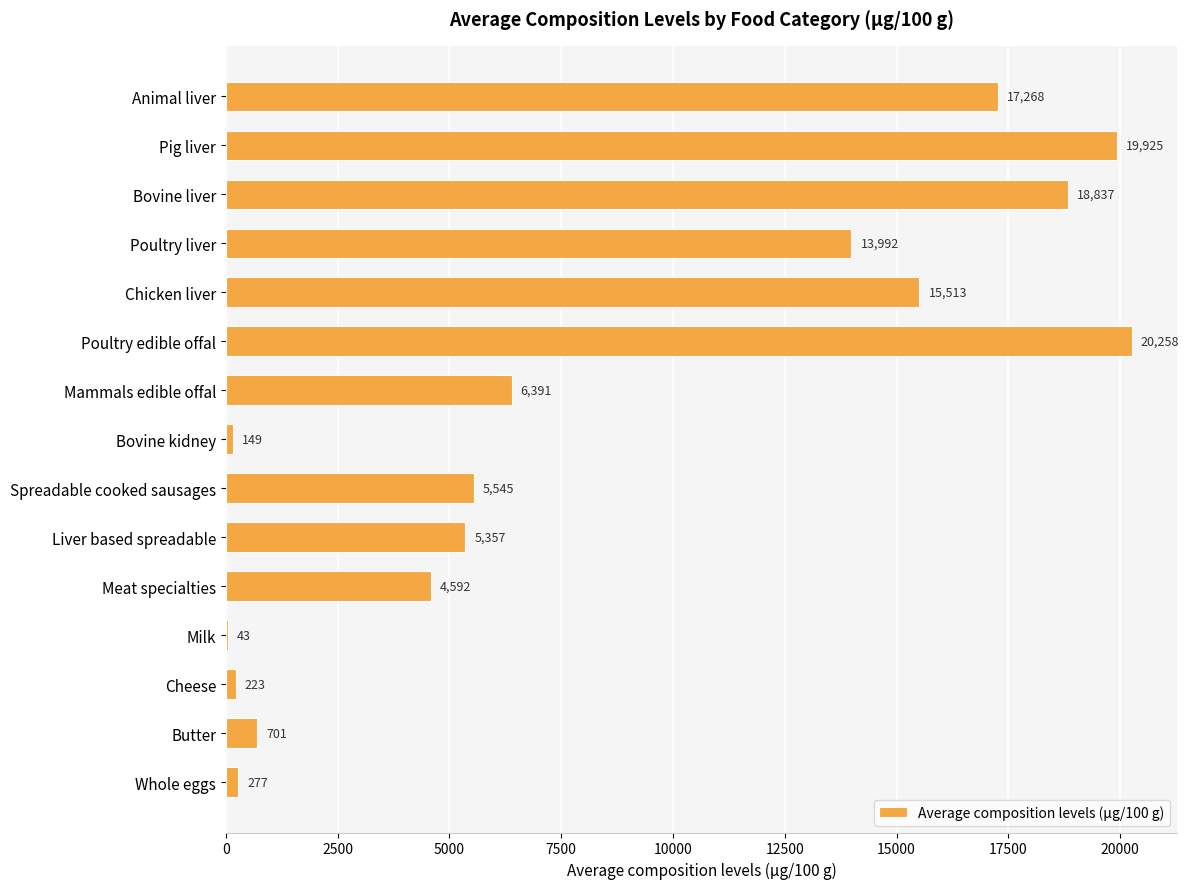

What is the sum of the values at Mammals edible offal and Animal liver?

23659